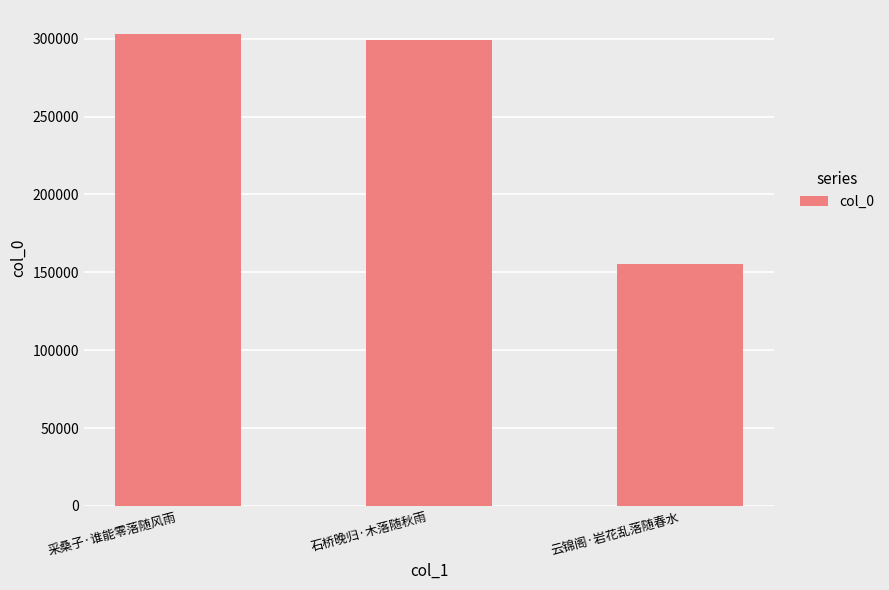

What is the change in value from 采桑子·谁能零落随风雨 to 石桥晚归·木落随秋雨?

-3878